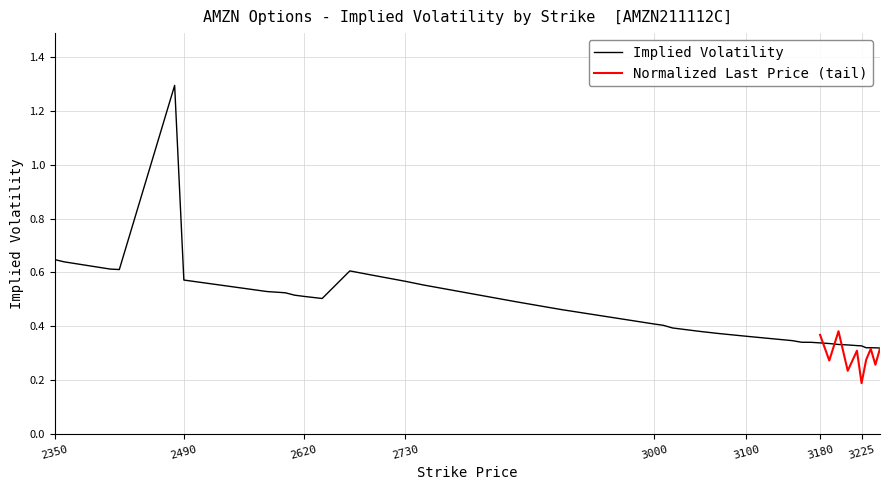

Count the number of categories in the chart.

40